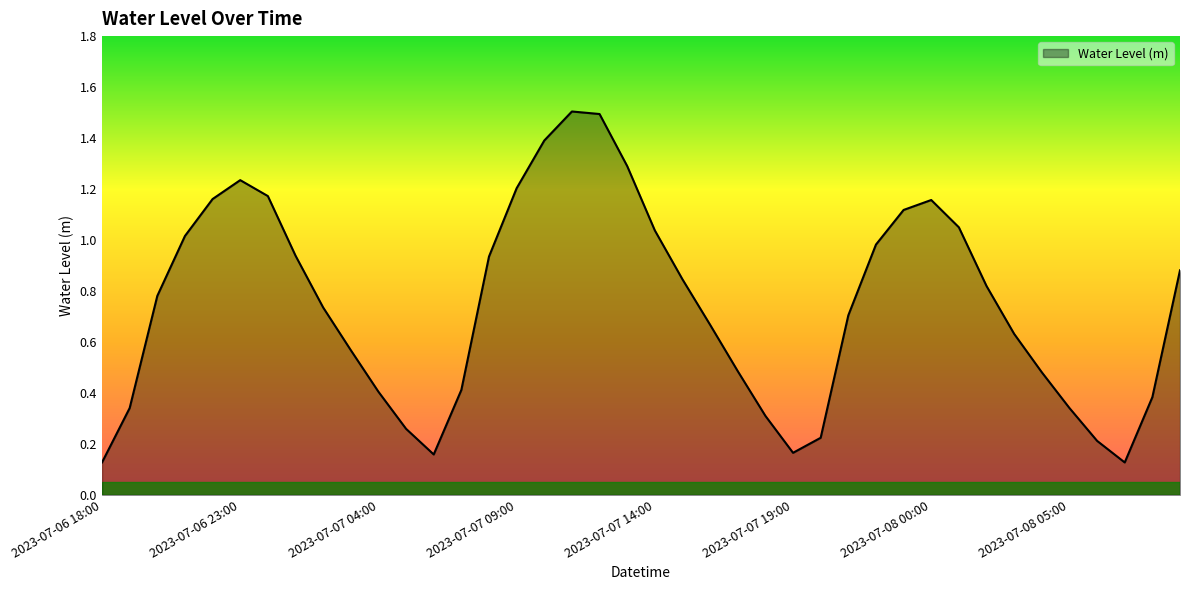

What is the difference between the maximum and minimum values?

1.4